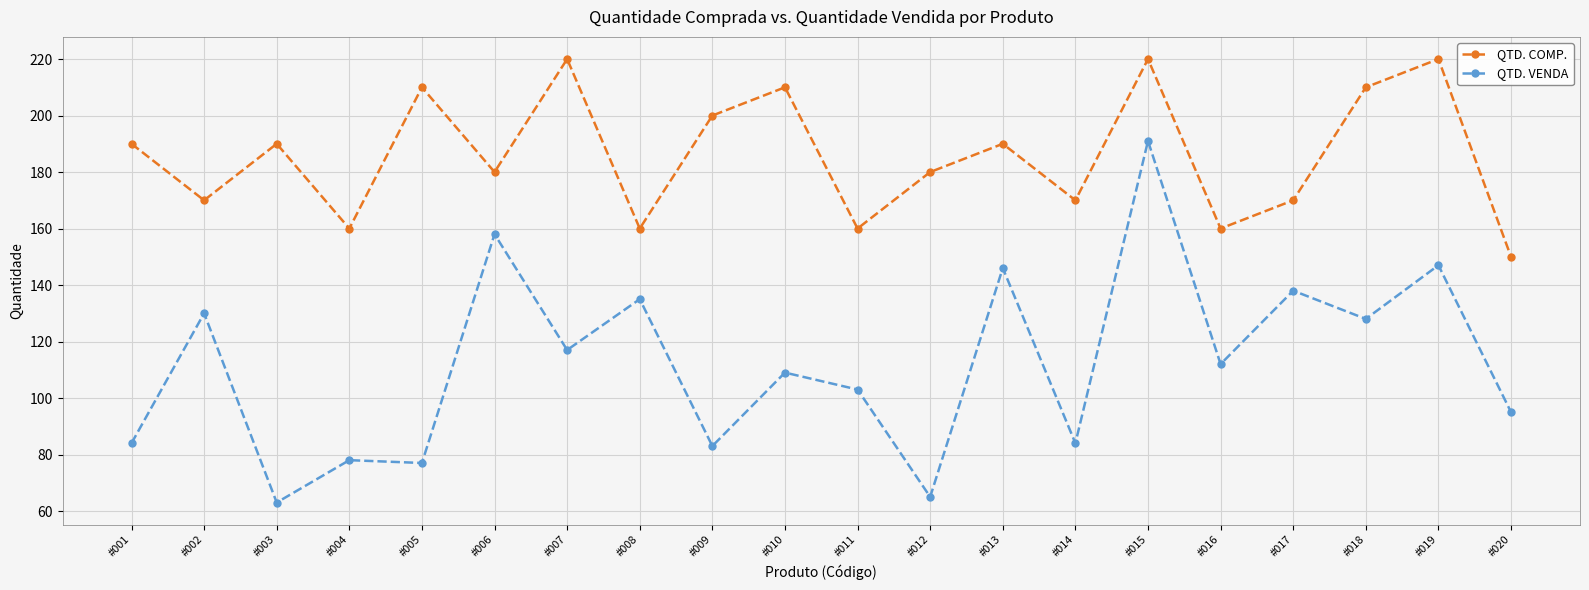

Which series has the largest total across all categories?

QTD. COMP.